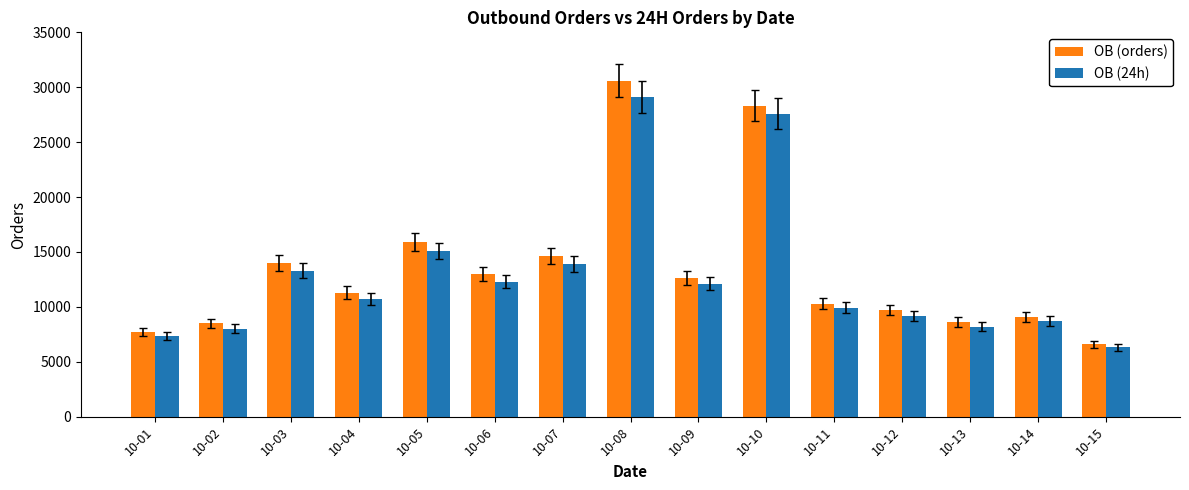

How many series are shown in this chart?

2